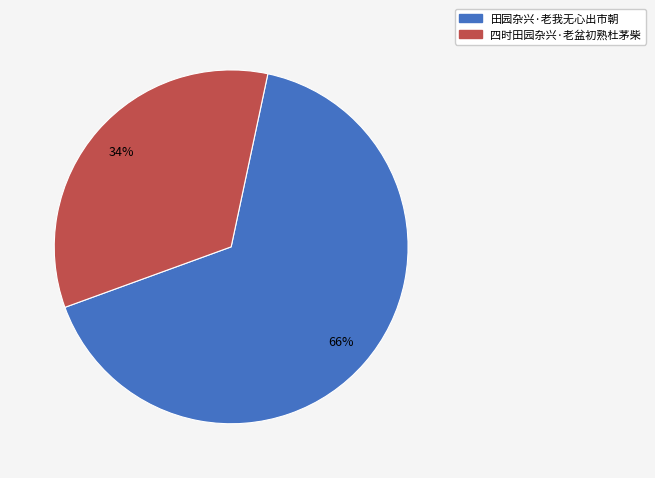

Do 四时田园杂兴·老盆初熟杜茅柴 and 田园杂兴·老我无心出市朝 together represent more than half of the pie?

Yes